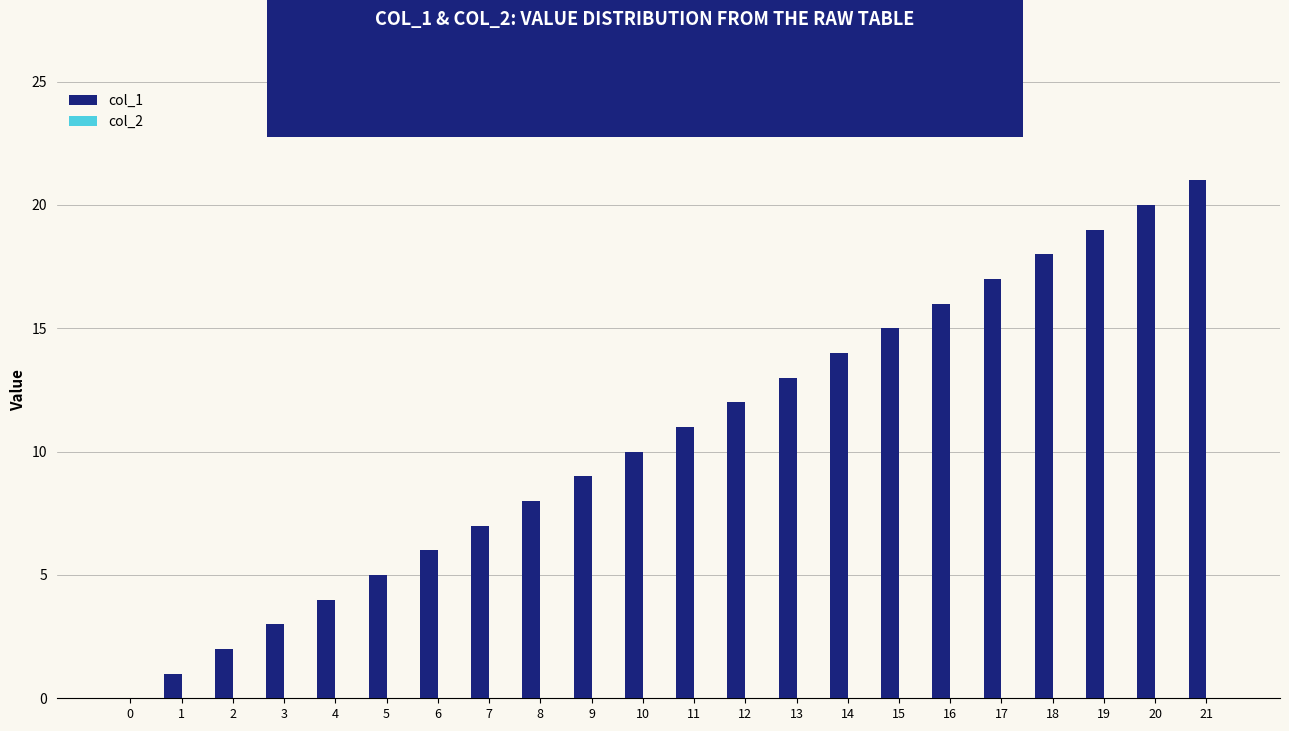

Count the number of categories in the chart.

22